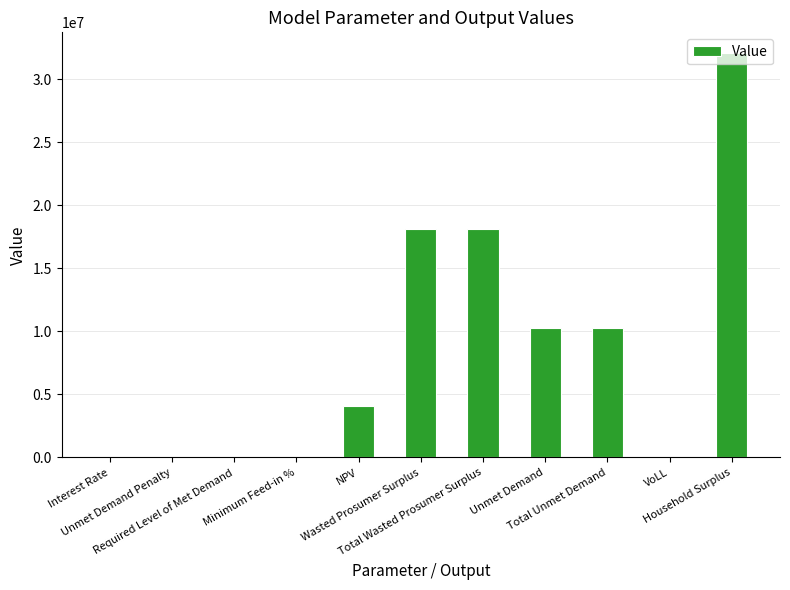

What is the sum of all values?

92979724.6